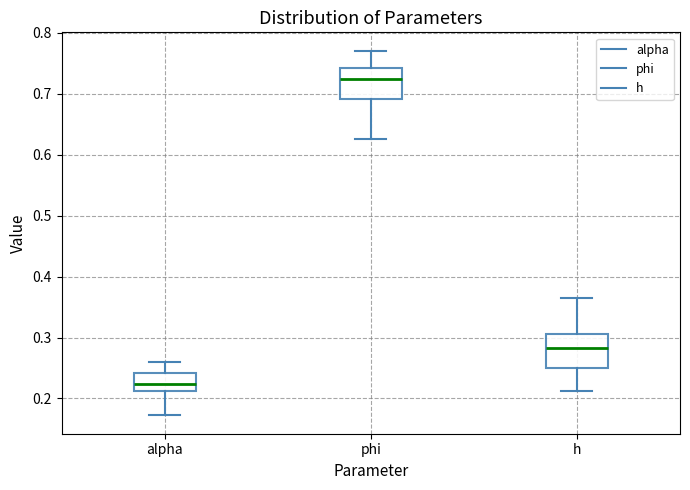

Reading left to right, read every box against the y-axis: the position of its median line, the range the box covers, and the ends of its whiskers. The values are not printed on the chart, so give them approximately, as read against the axis.

alpha: median 0.22, box 0.21 to 0.24, whiskers 0.17 to 0.26
phi: median 0.72, box 0.69 to 0.74, whiskers 0.63 to 0.77
h: median 0.28, box 0.25 to 0.31, whiskers 0.21 to 0.37